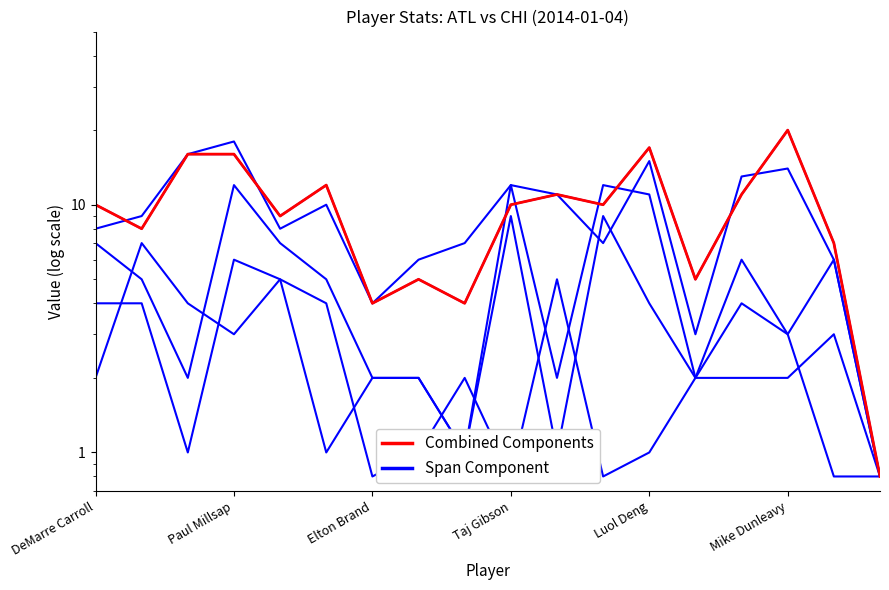

What is the value of the pts (Combined) point at the 13th from the left?

17.0